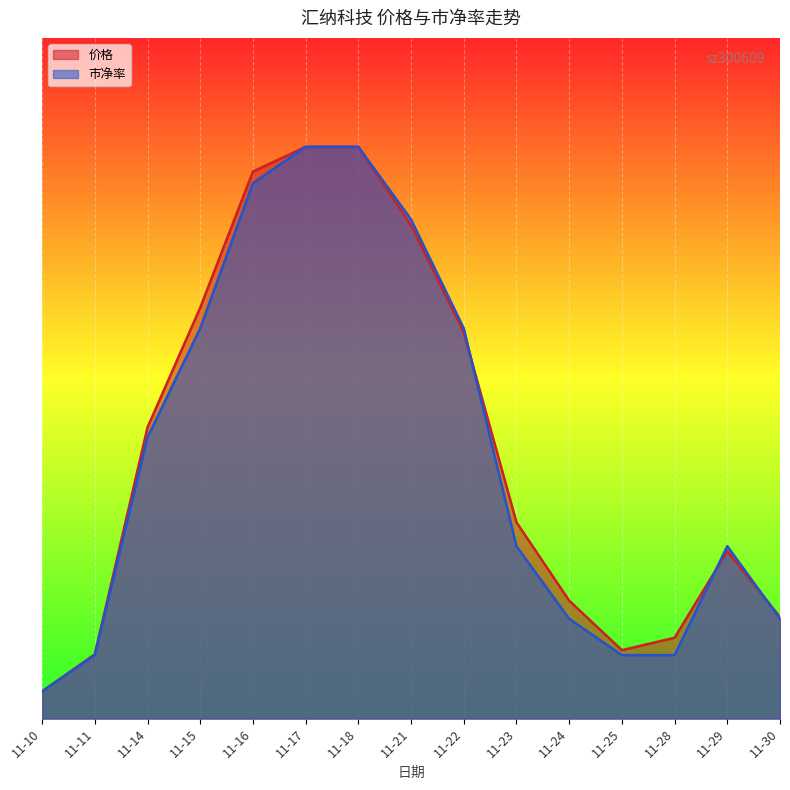

What is the total value across all series at 11-18?

42.0